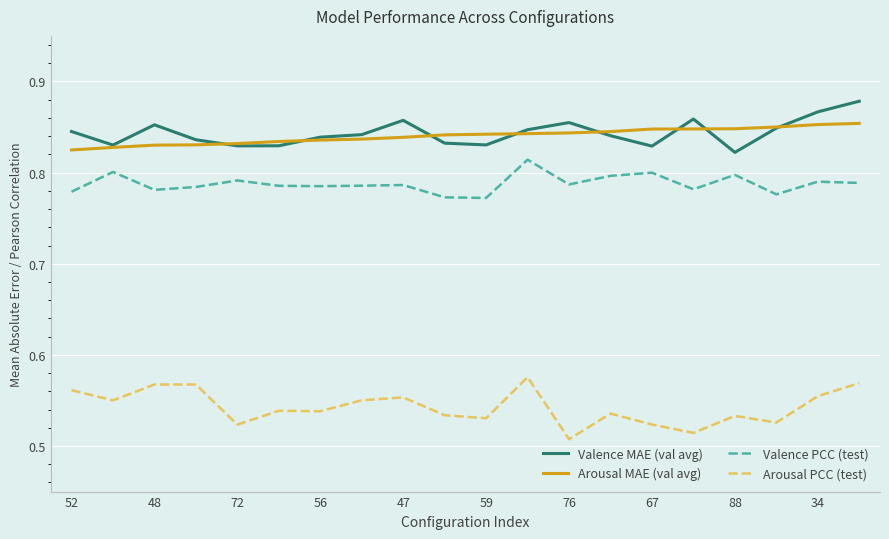

True or false: Valence MAE (val avg) and Valence PCC (test) cross at least once.

False